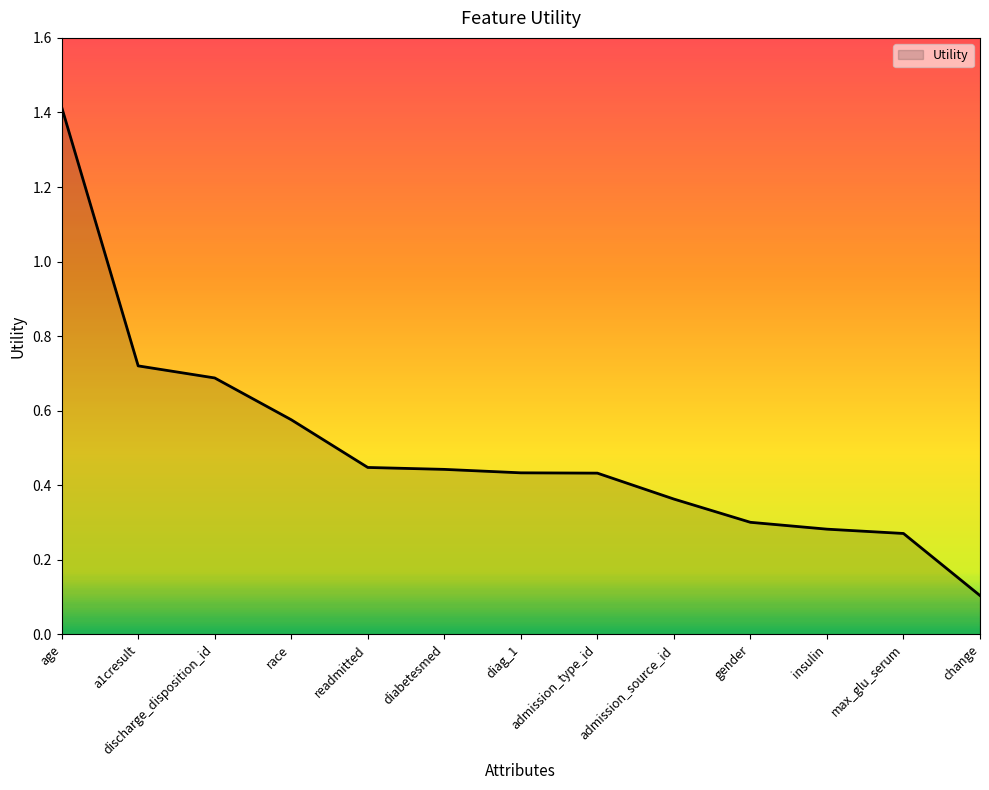

What is the change in value from a1cresult to insulin?

-0.4